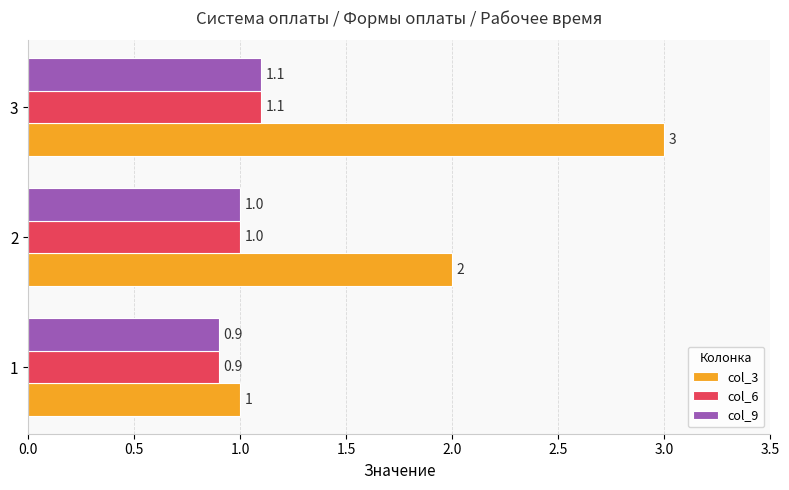

Which category has the highest value in the col_6 series?

3